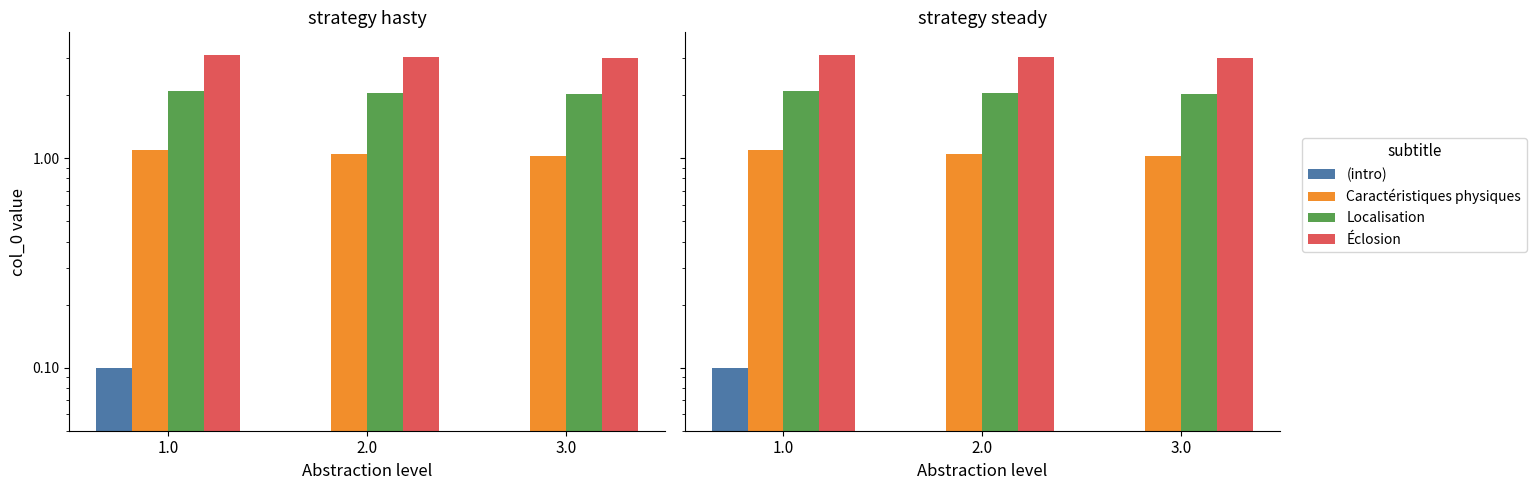

What is the total value across all series at 1.0?

6.4